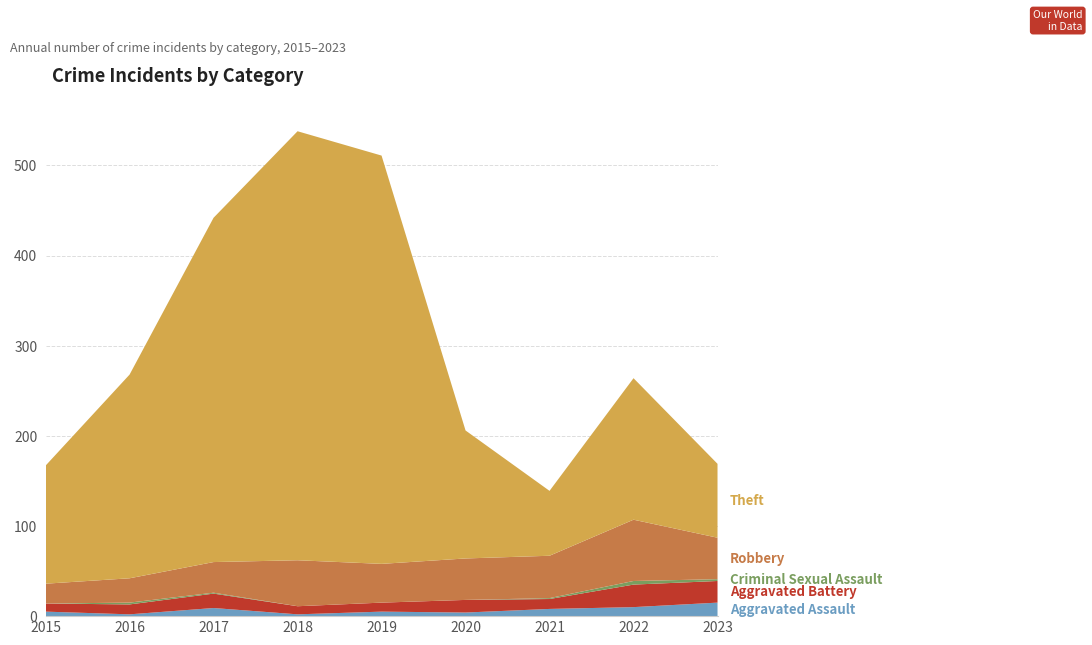

Reading left to right, extract all data points from this chart.

Aggravated Assault: 2015=5	2016=2	2017=9	2018=2	2019=5	2020=4	2021=8	2022=10	2023=15
Aggravated Battery: 2015=9	2016=11	2017=16	2018=9	2019=10	2020=14	2021=11	2022=25	2023=24
Criminal Sexual Assault: 2015=0	2016=2	2017=1	2018=0	2019=0	2020=0	2021=1	2022=4	2023=2
Robbery: 2015=22	2016=27	2017=34	2018=51	2019=43	2020=46	2021=47	2022=68	2023=46
Theft: 2015=131	2016=226	2017=382	2018=476	2019=453	2020=142	2021=72	2022=157	2023=82